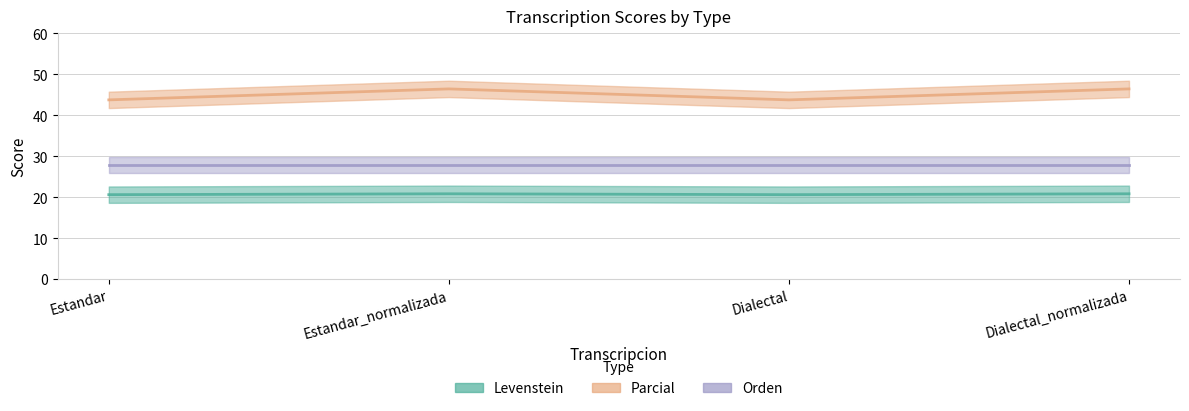

Which series has the largest range (max minus min)?

Parcial